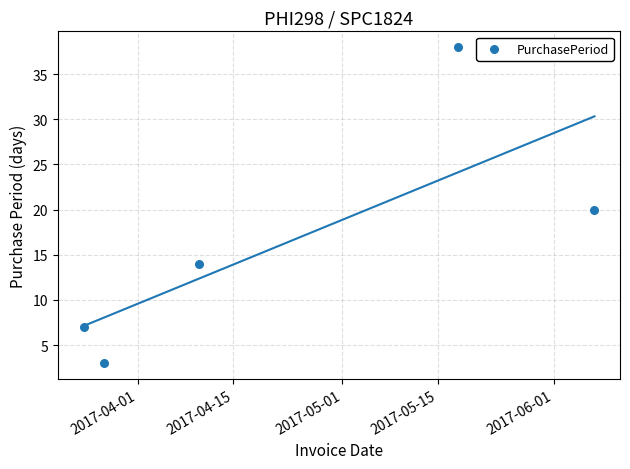

What is the average X value?

17279